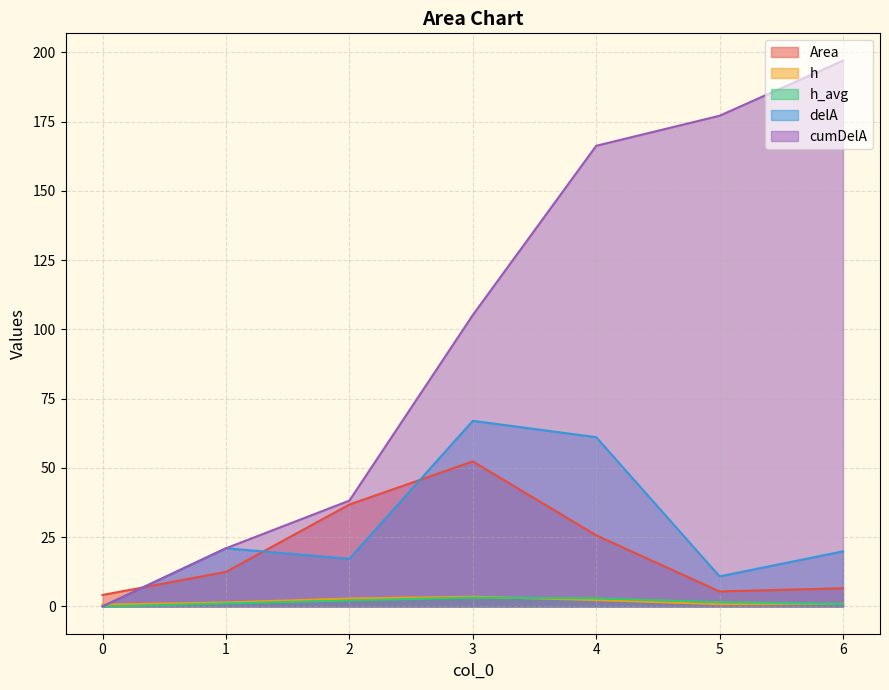

How many values in the Area series are below 12?

3